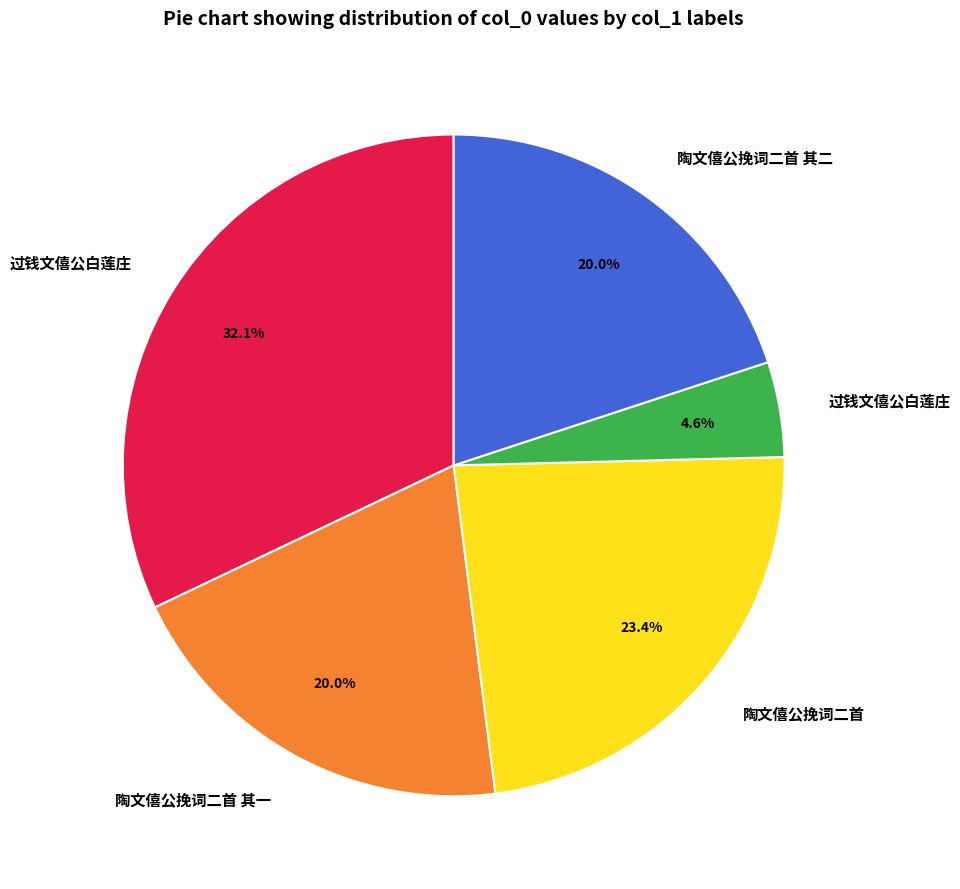

Is there any slice that represents more than half of the pie?

No